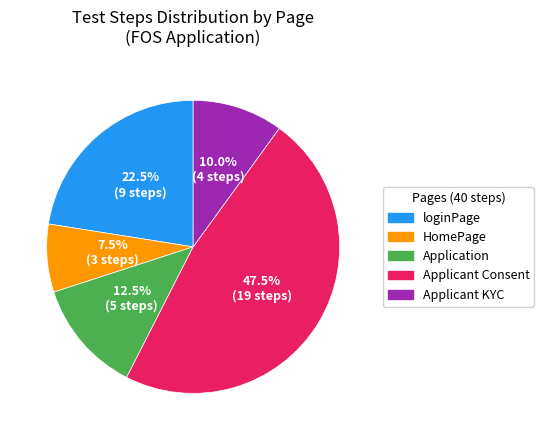

Is it true that Applicant KYC is 19% of the pie?

False